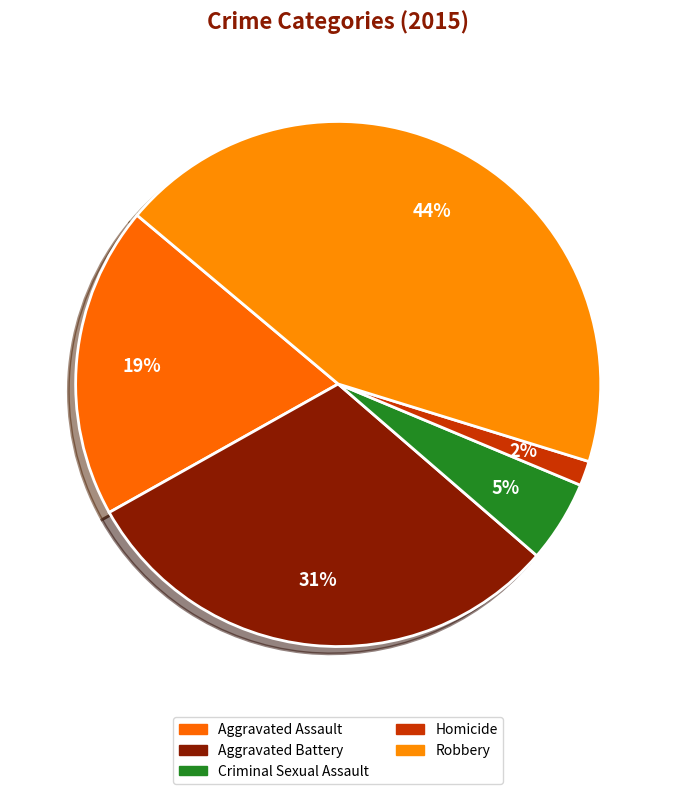

How many segments does this pie chart have?

5